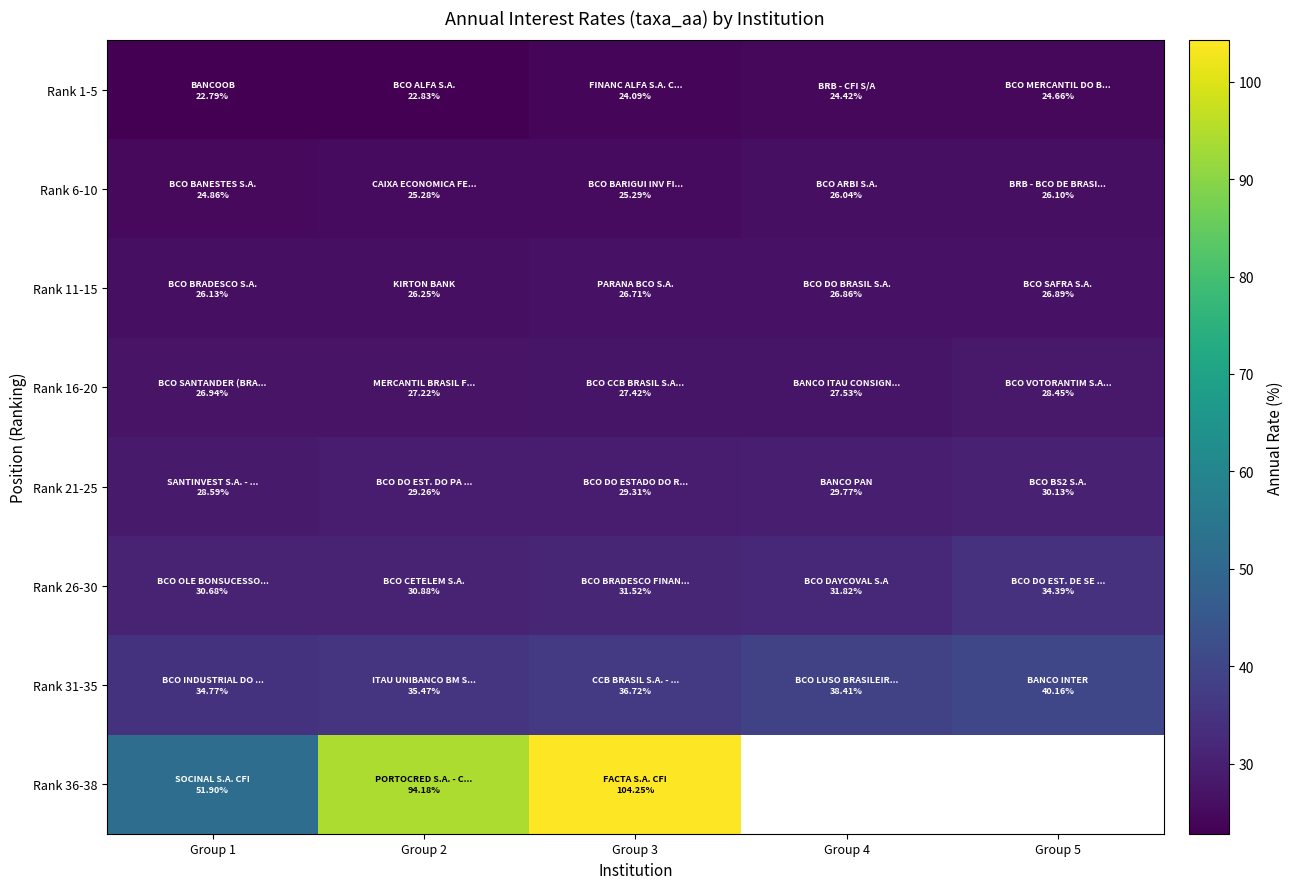

What is the sum of all Rank 11-15 values?

132.8